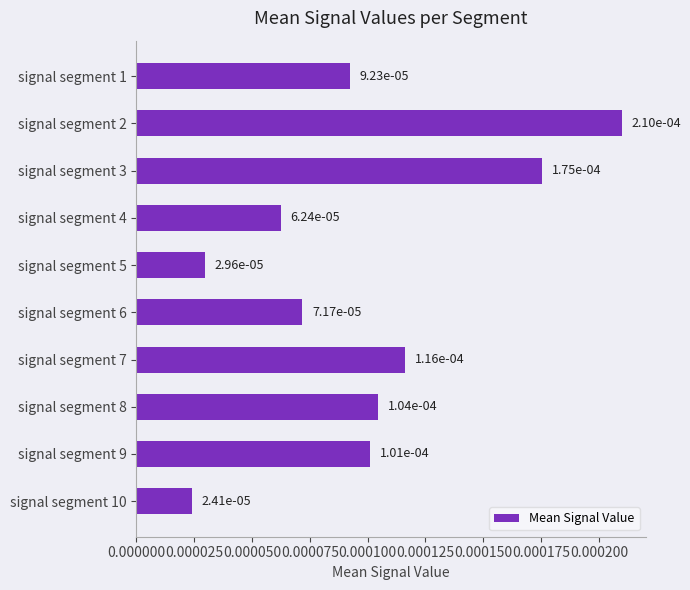

Does the chart contain any negative values?

No